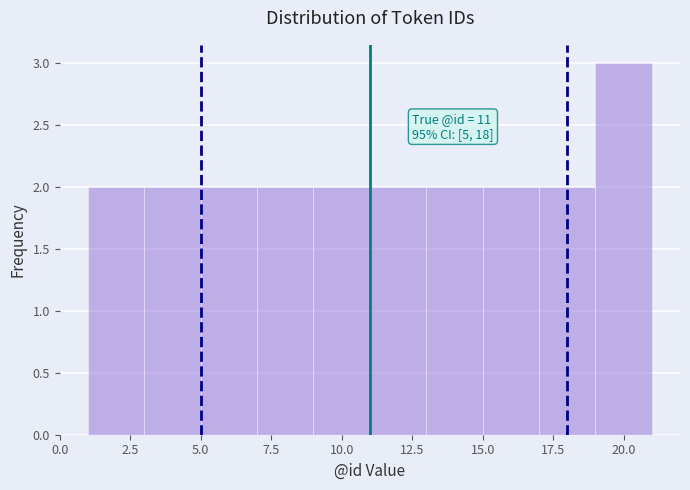

Over which range of the x-axis is the bar tallest?

19 to 21